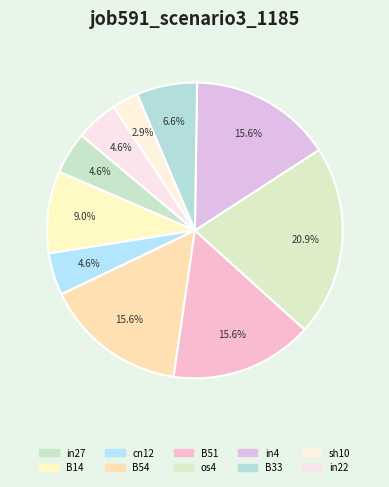

What is the largest slice in the pie chart?

os4